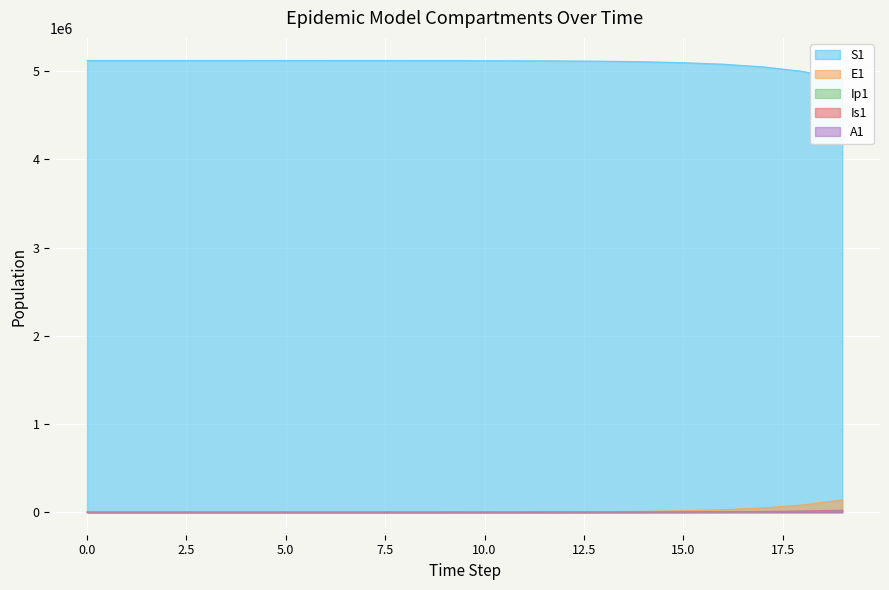

After their last crossing, which series has the higher values: Is1 or E1?

E1